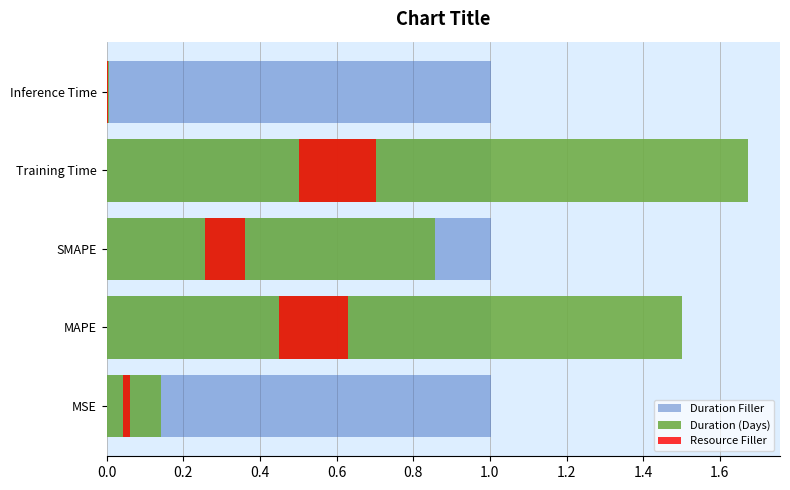

What is the average value of the Duration Filler series?

0.8